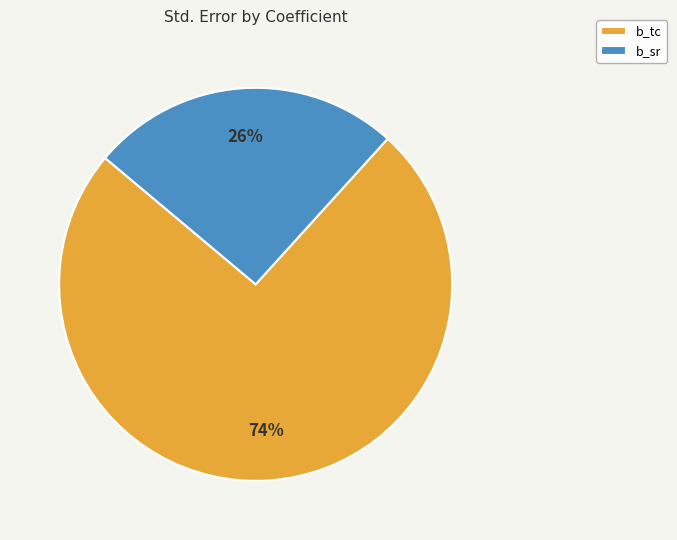

To the nearest percent, what portion does b_sr represent?

26%